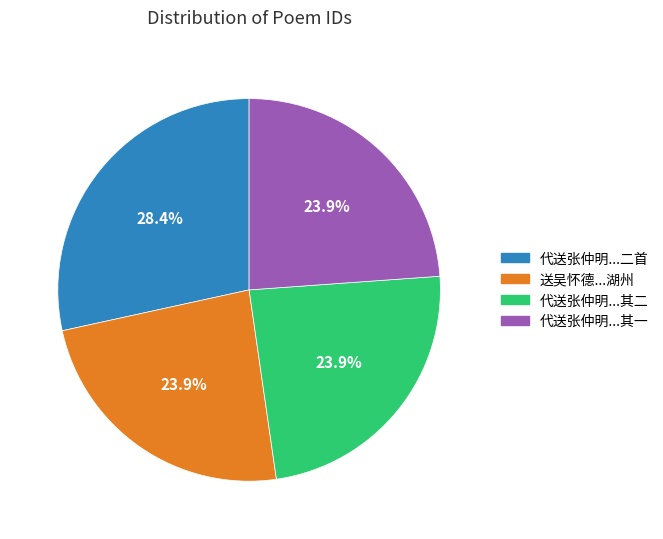

Is there any slice that represents more than half of the pie?

No